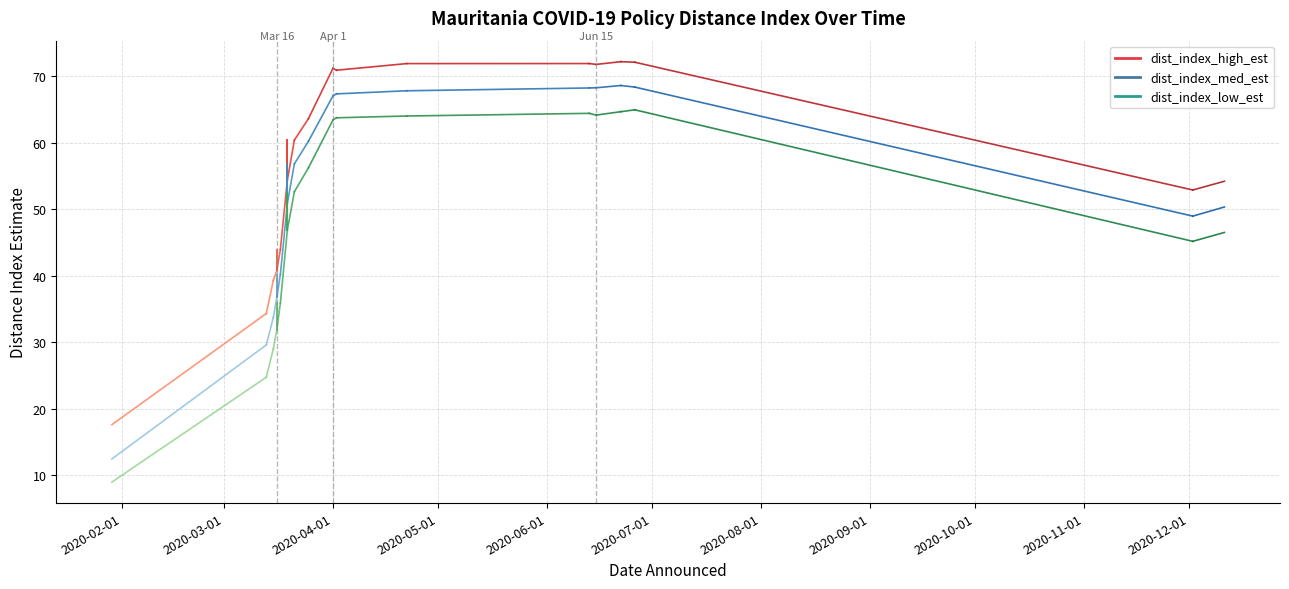

Is this an area chart (filled region under the line)?

No